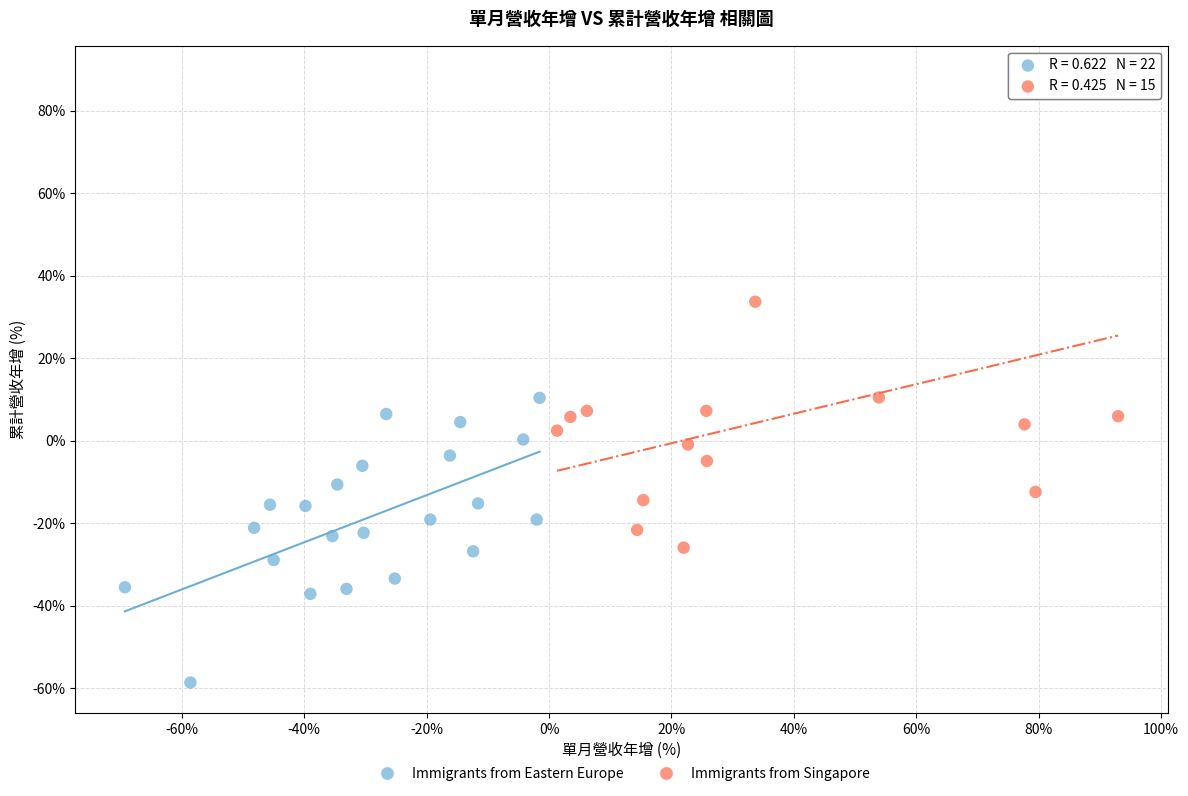

Which series has the widest spread of Y values?

Immigrants from Singapore